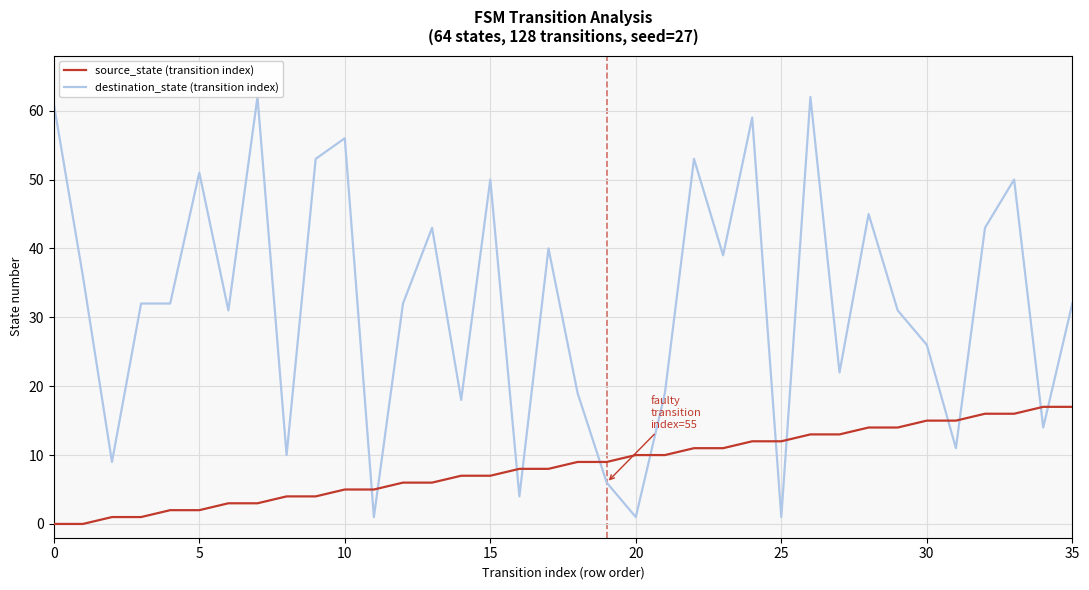

How many categories are shown in the chart?

36